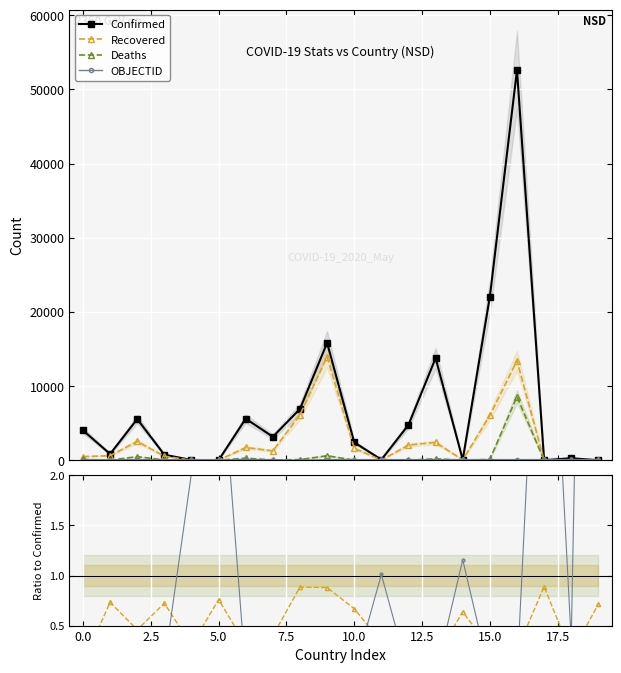

After their last crossing, which series has the higher values: Deaths or OBJECTID?

OBJECTID